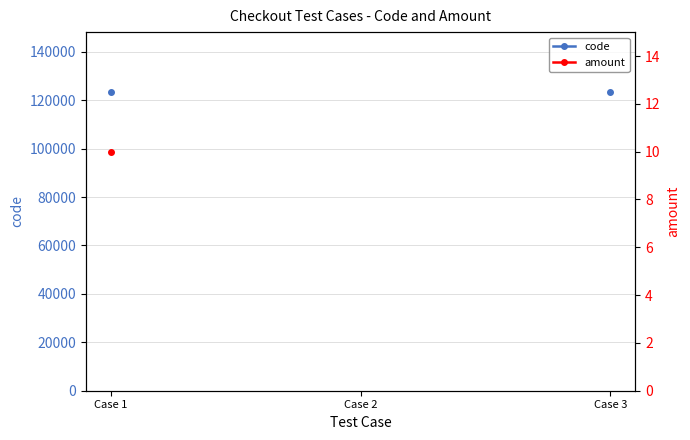

What is the value of the amount point at the 1st from the left?

10.0